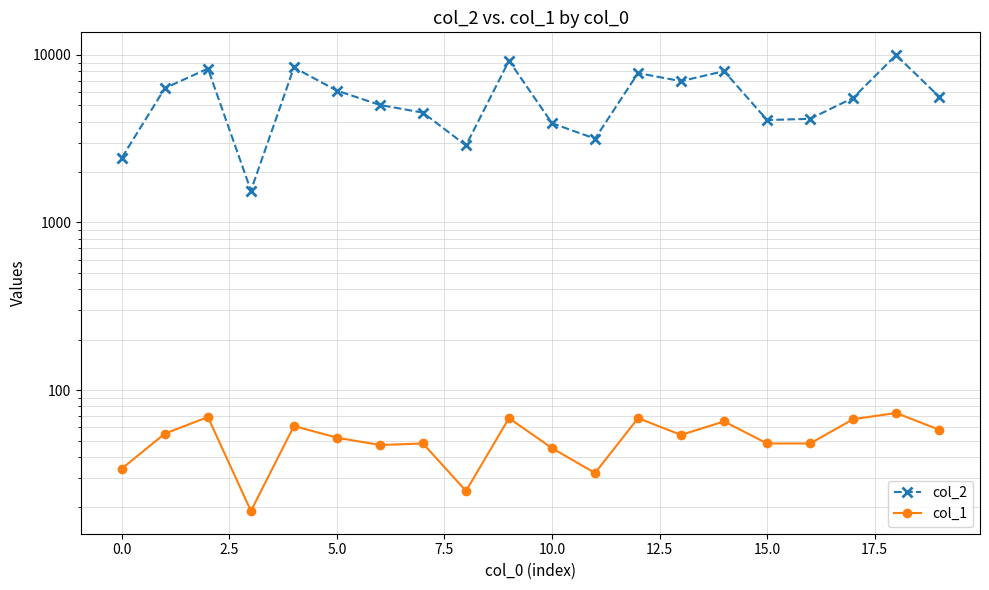

Which series has the largest total across all categories?

col_2